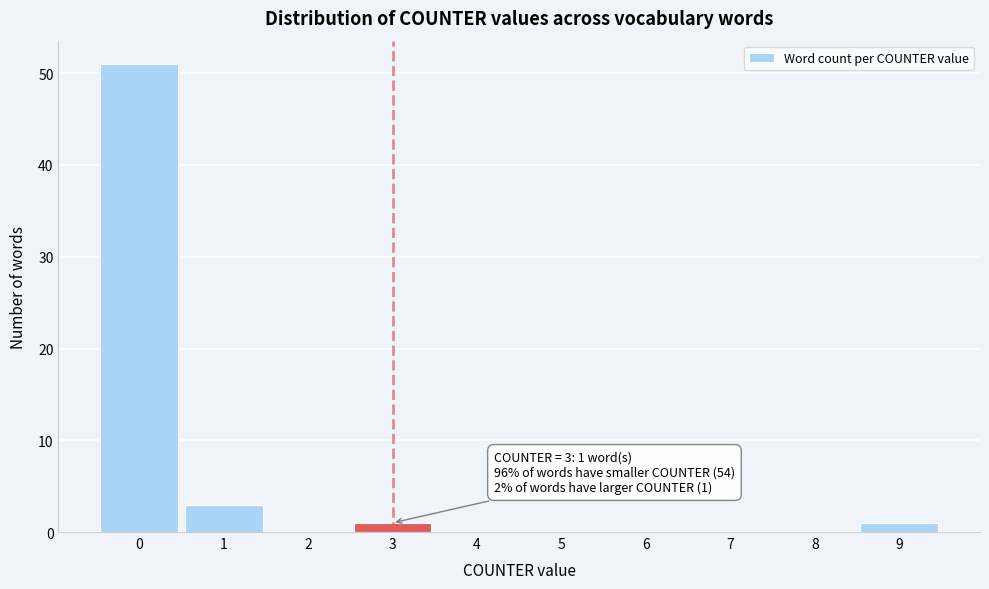

Over which range of the x-axis is the bar tallest?

-0.5 to 0.5